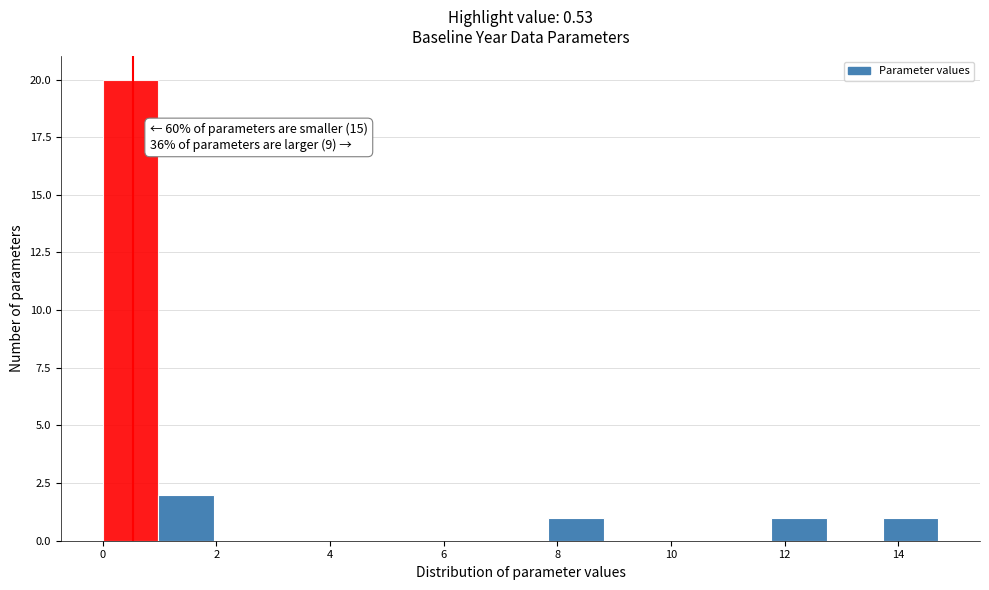

Over which range of the x-axis is the bar tallest?

0.00 to 0.98